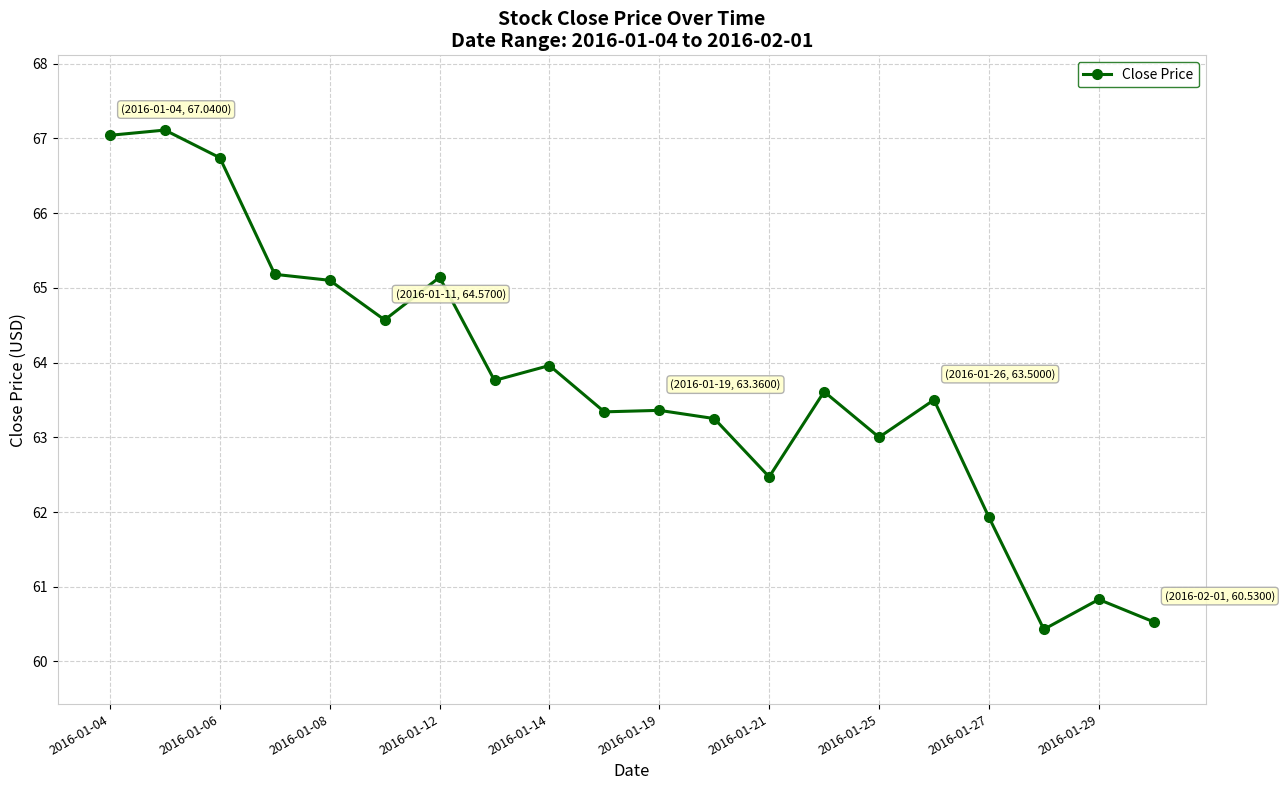

True or false: the data has more than 0 interior local peaks.

True